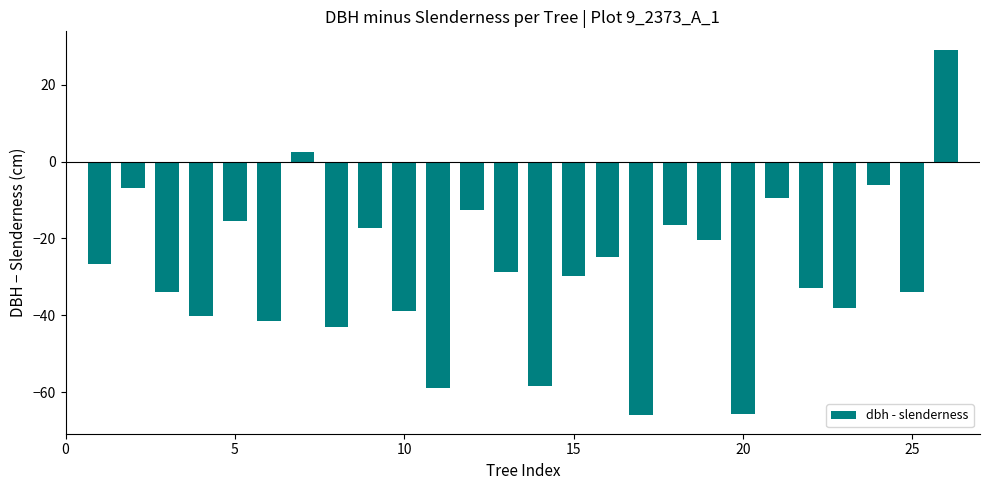

Does the chart contain any negative values?

Yes